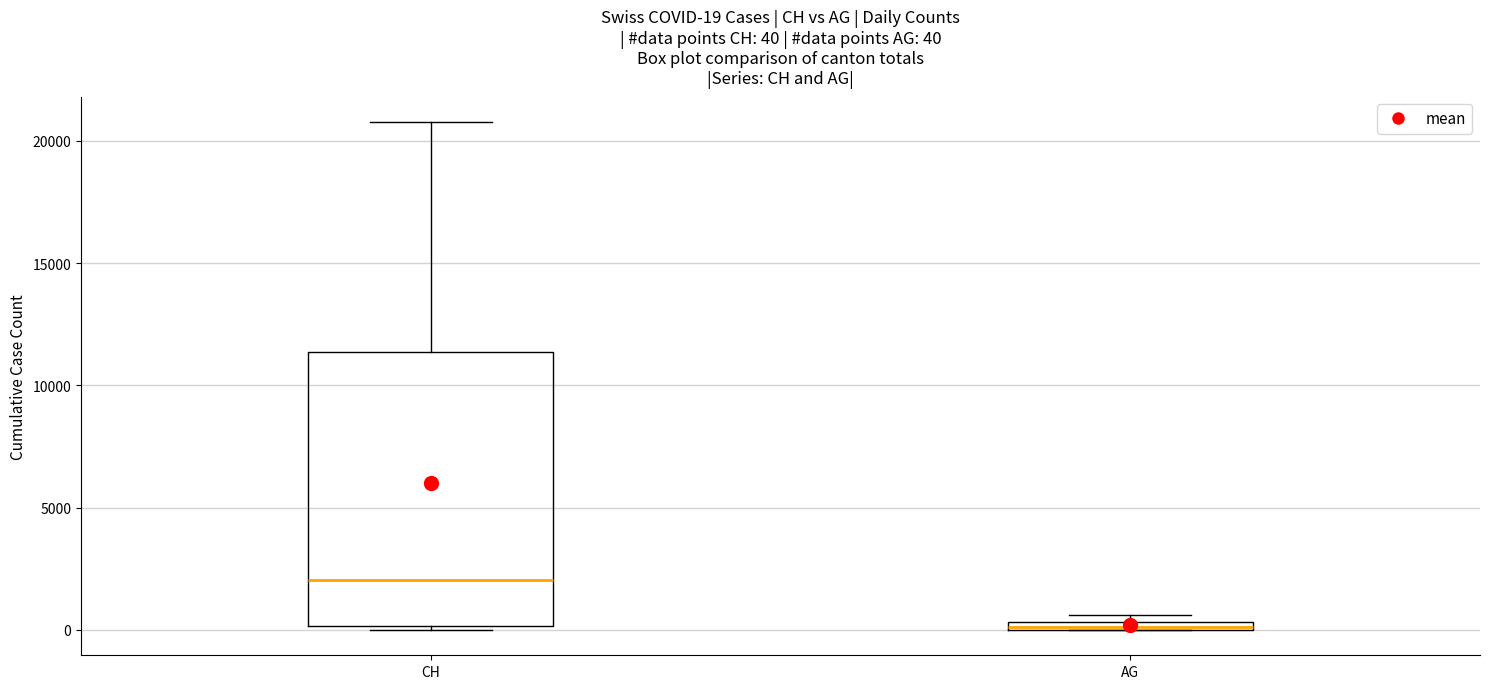

Which box is the tallest, from its lower edge to its upper edge?

CH